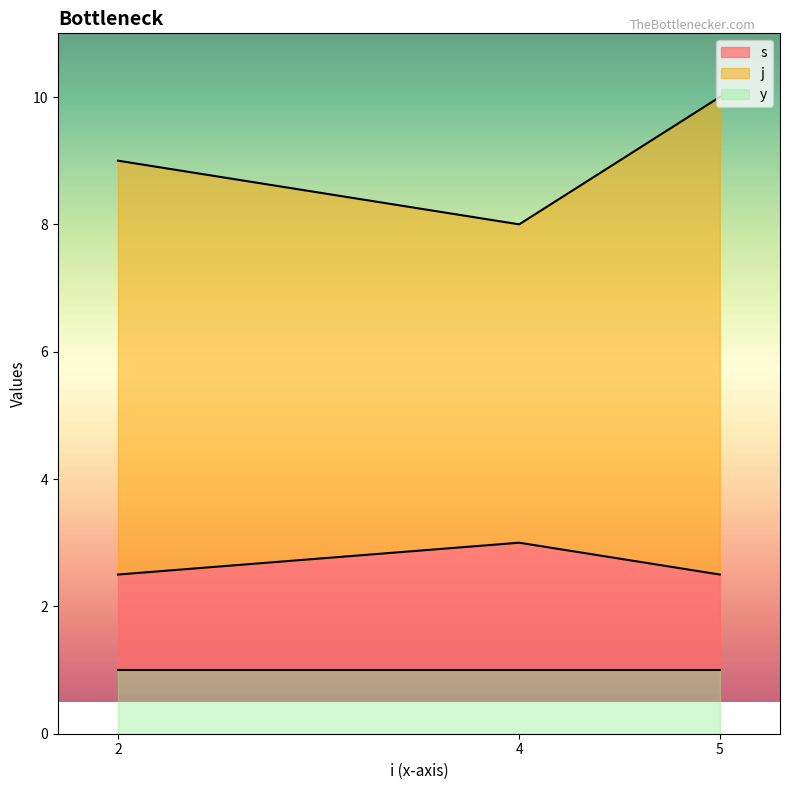

Which has a higher value, 2 or 4?

4